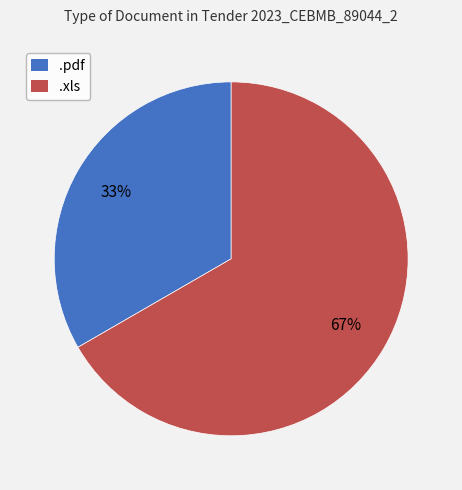

Between .xls and .pdf, which is larger?

.xls